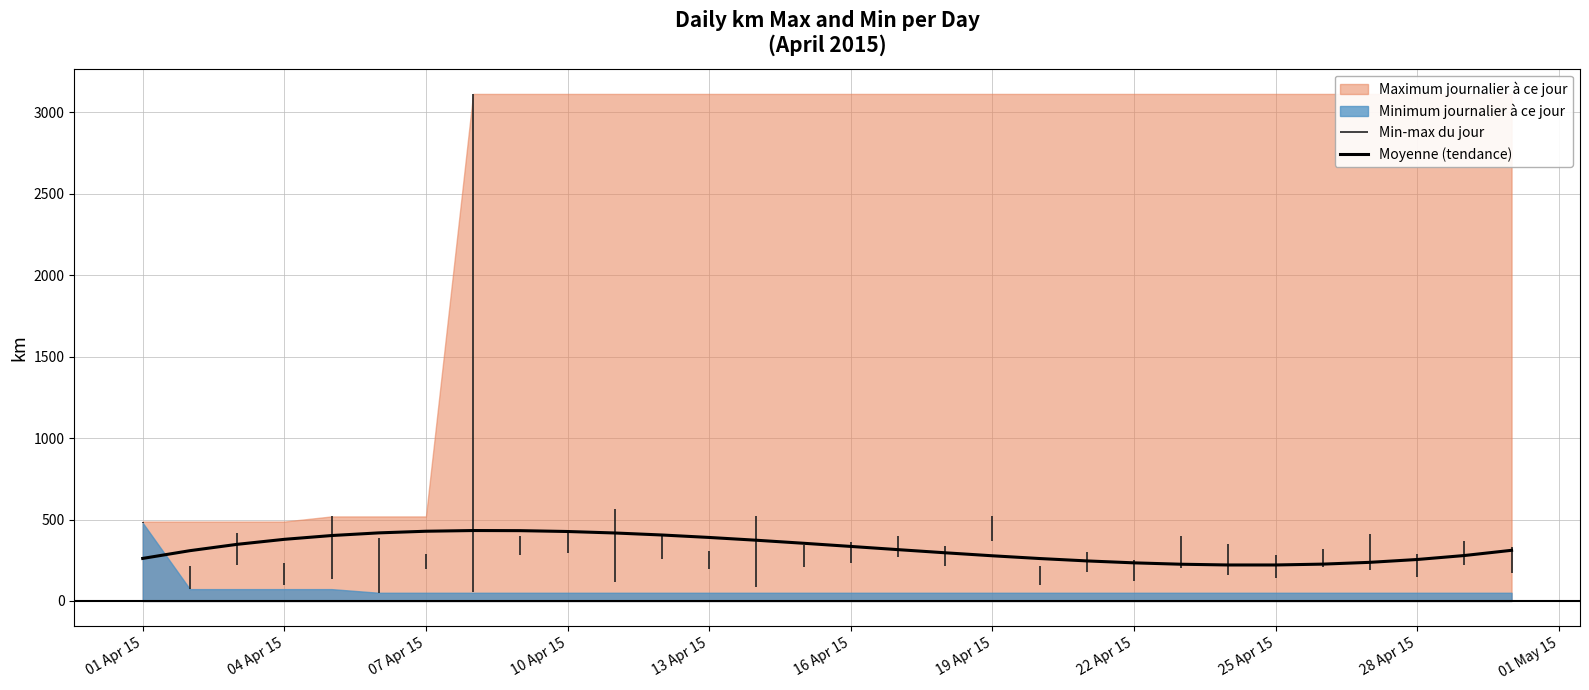

What is the lowest value of the Moyenne (tendance) series?

221.0